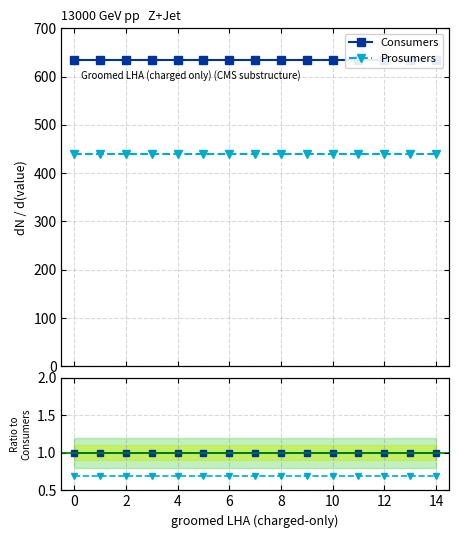

Does the chart have visible grid lines?

Yes